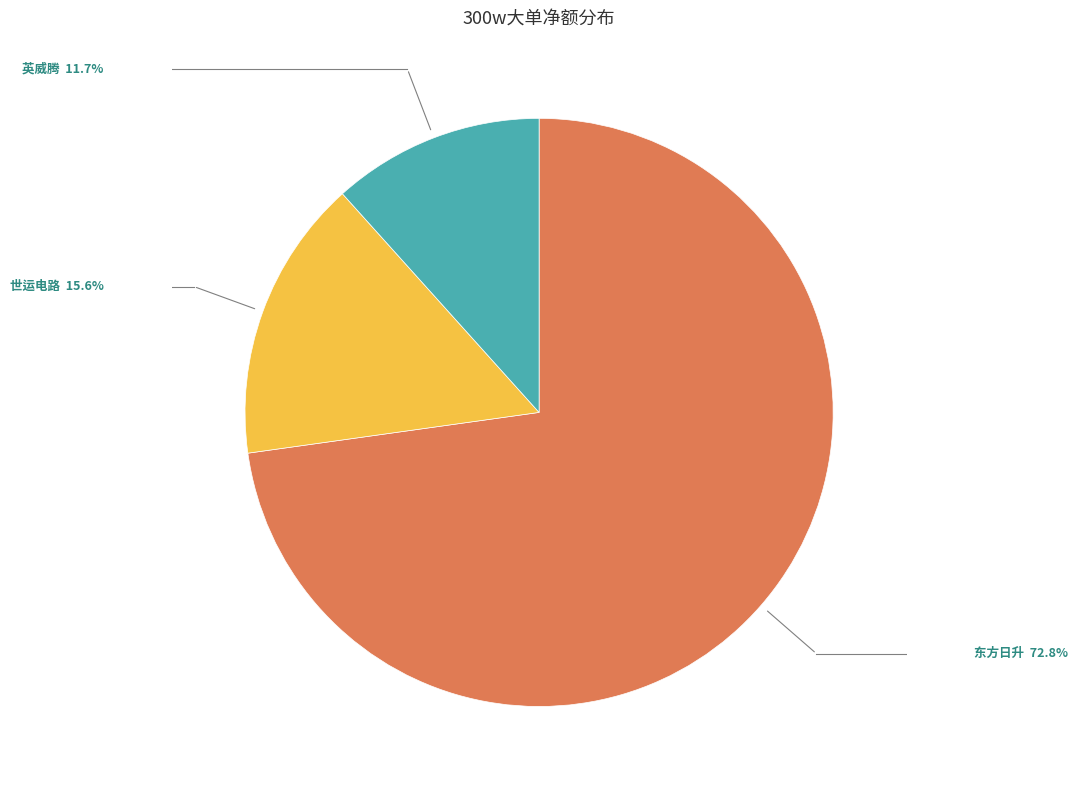

How many slices are in this pie chart?

3